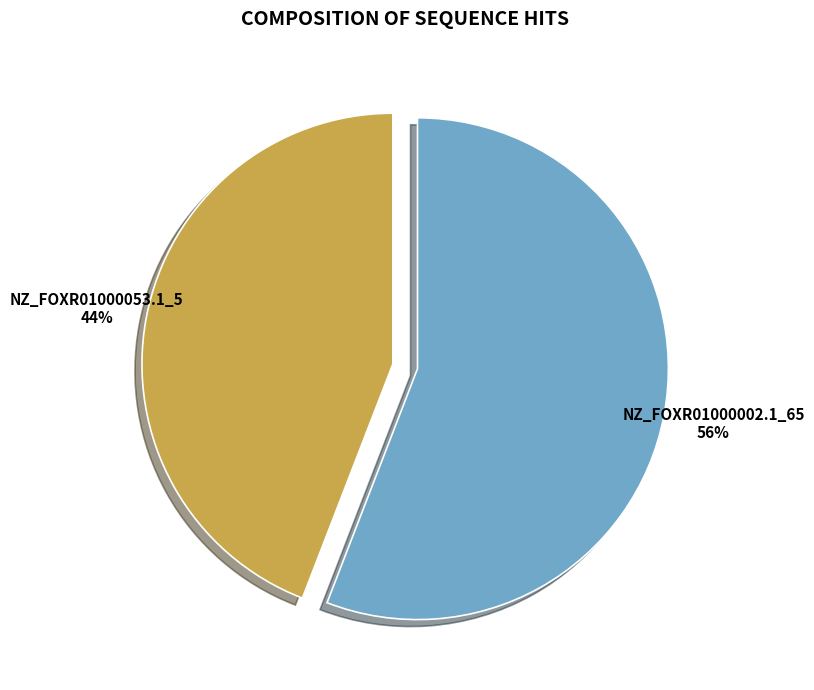

Does any single category account for the majority?

Yes